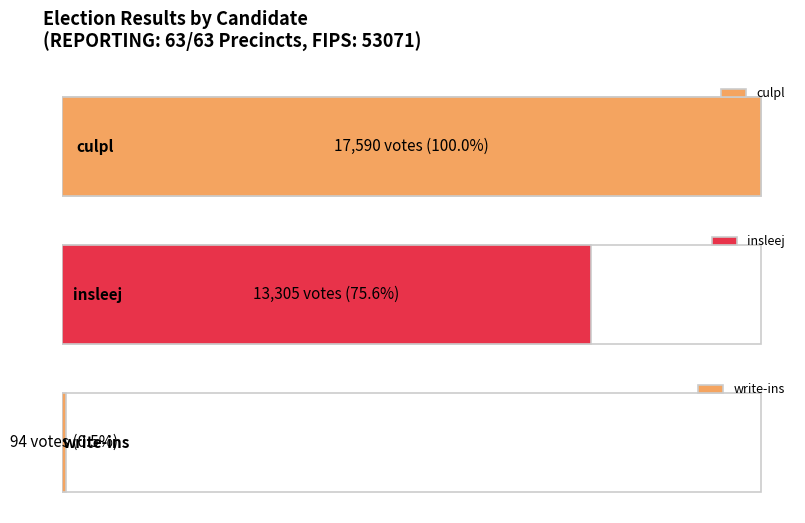

Between insleej and culpl, which is larger?

culpl